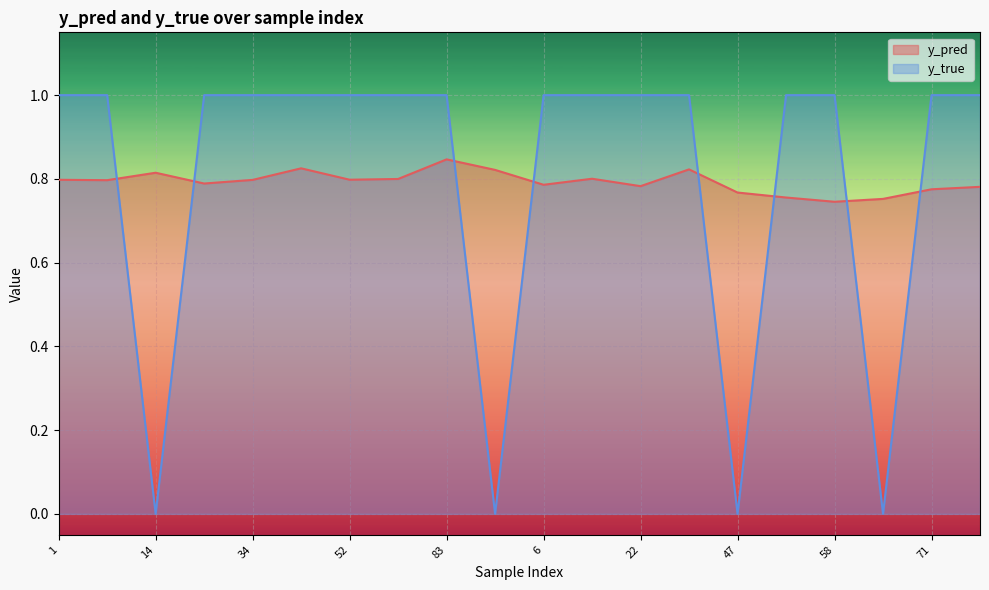

In y_pred, how many points are lower than both neighbors (excluding endpoints)?

6